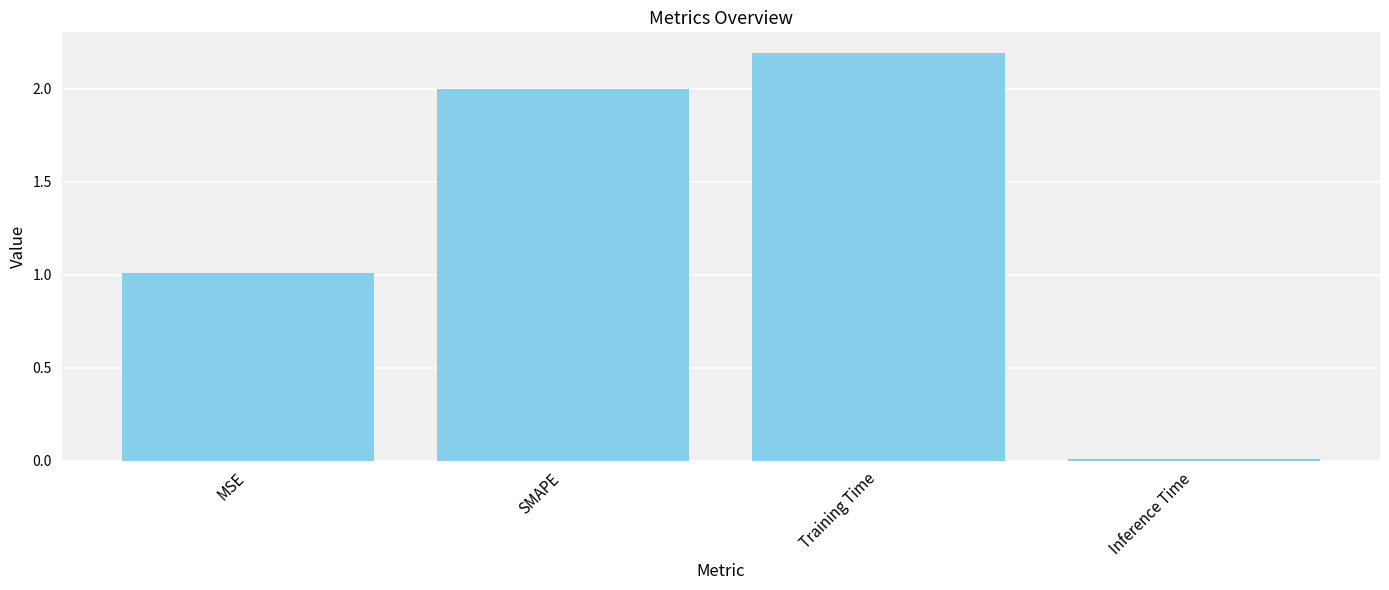

What is the label of the 4th bar from the right?

MSE